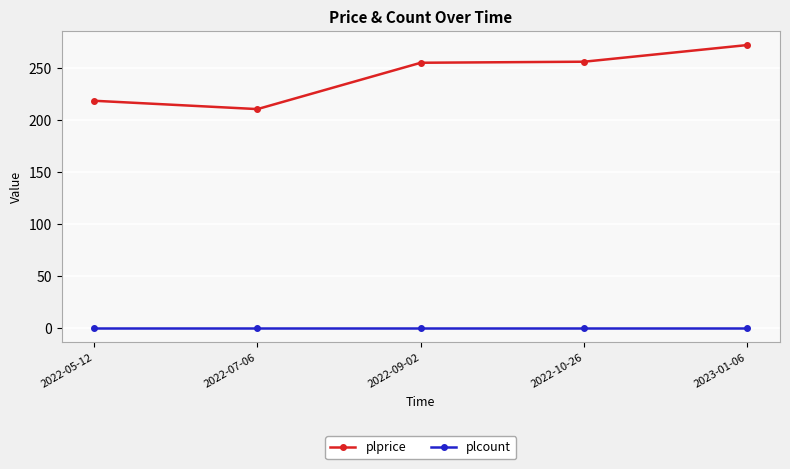

Is this an area chart (filled region under the line)?

No